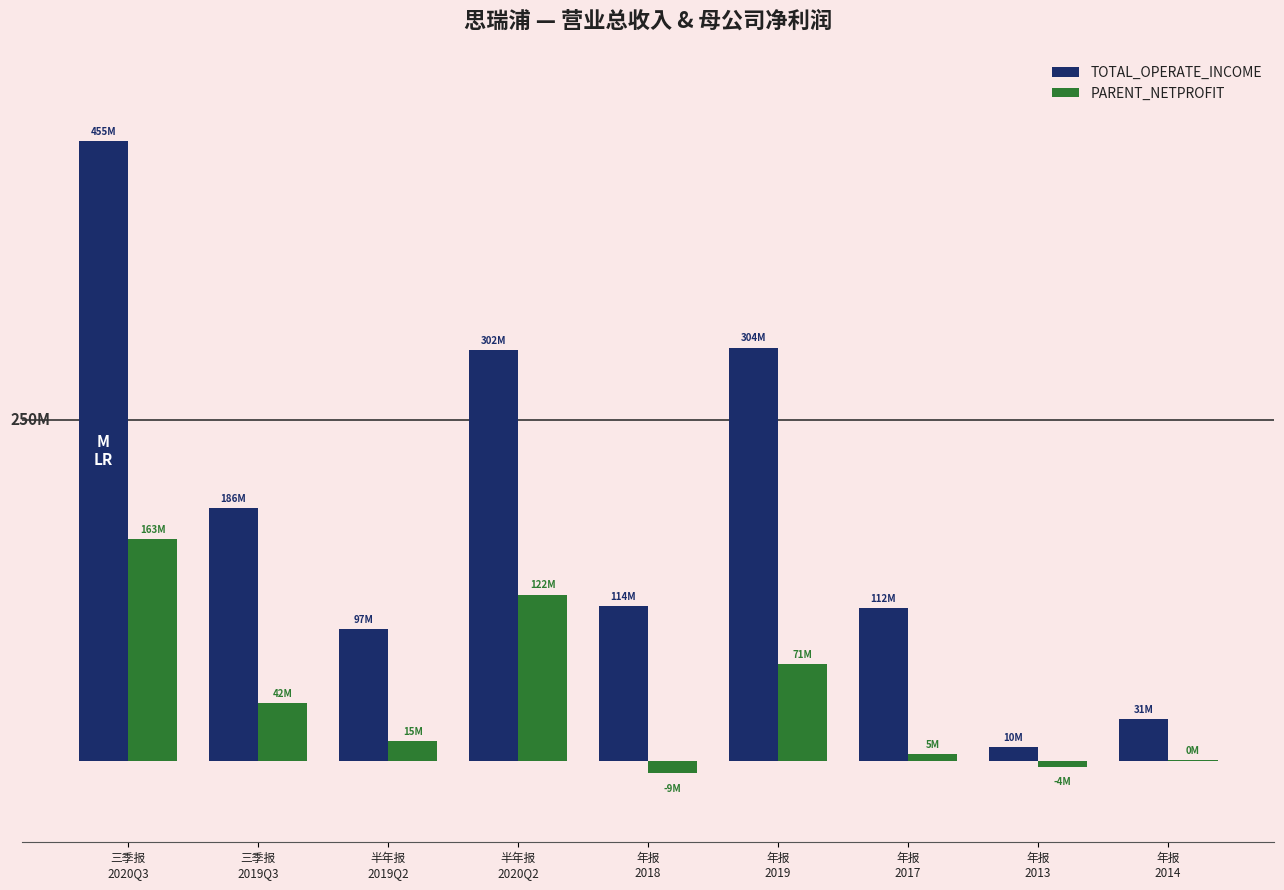

List the labels in order of PARENT_NETPROFIT value, smallest first.

年报
2018, 年报
2013, 年报
2014, 年报
2017, 半年报
2019Q2, 三季报
2019Q3, 年报
2019, 半年报
2020Q2, 三季报
2020Q3